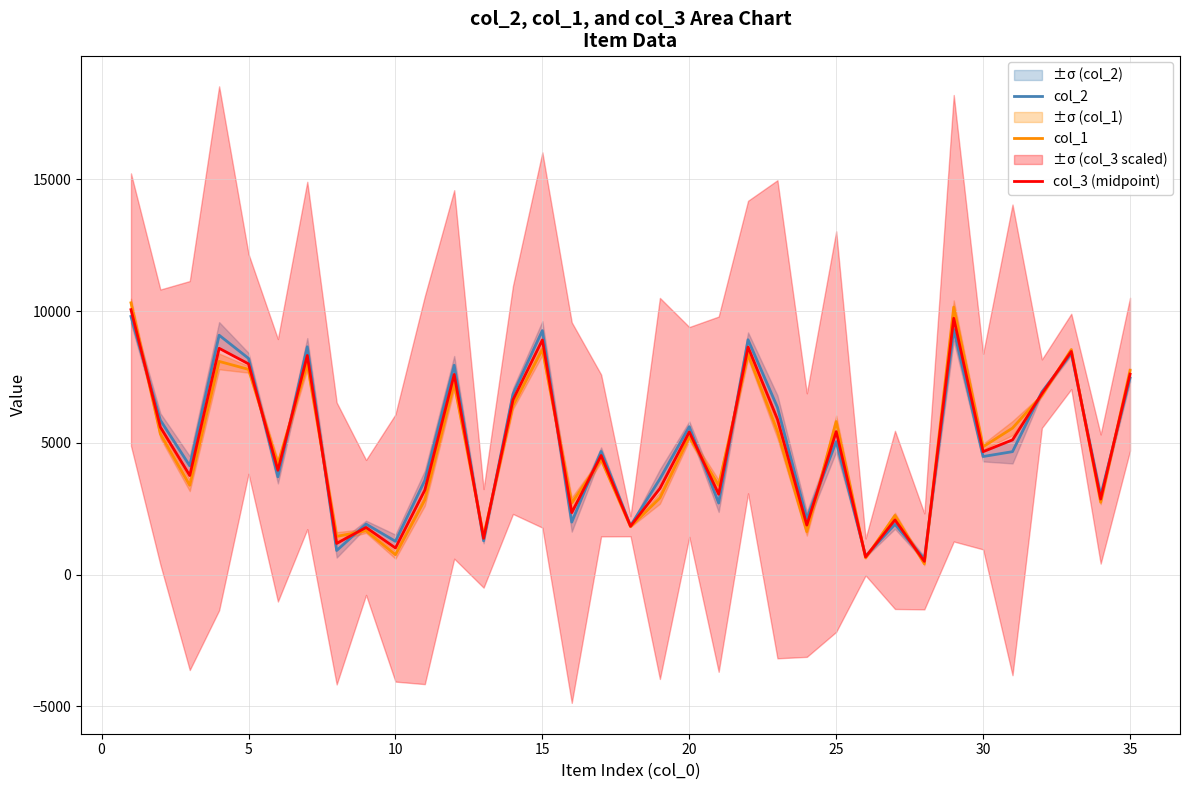

How many data points in col_2 are above 4667?

17